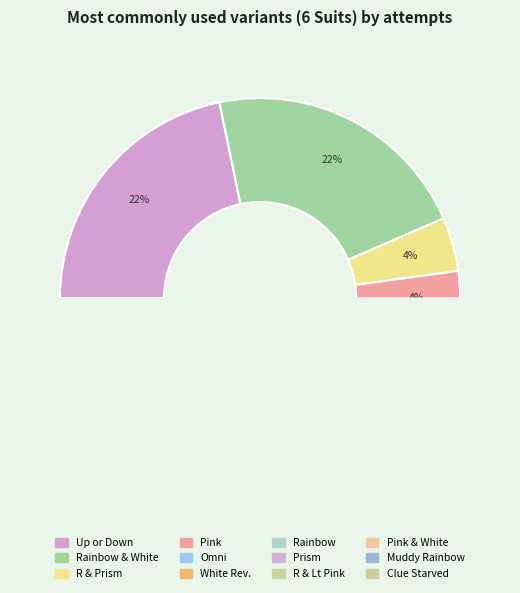

Is there a majority slice in this chart?

No